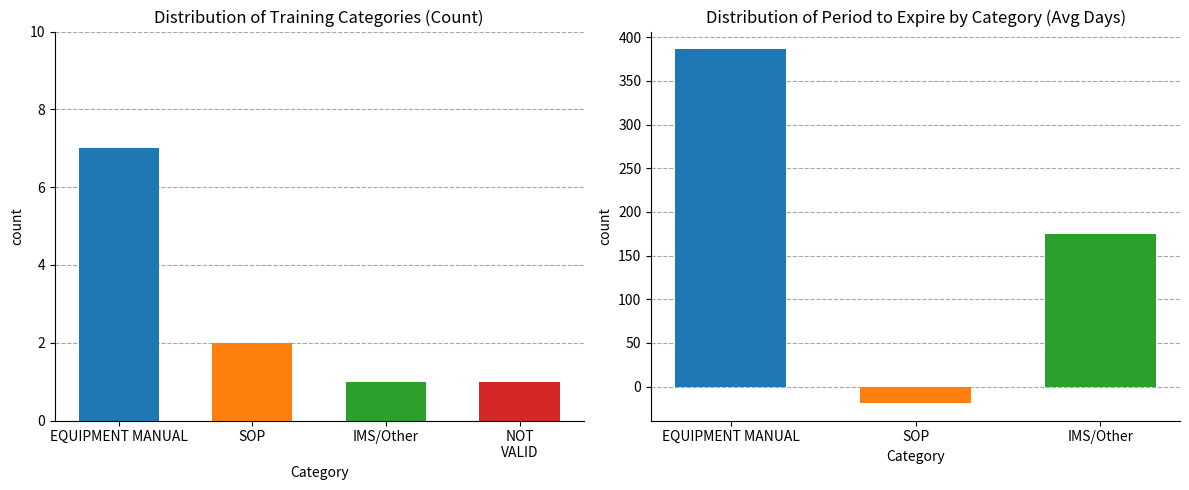

Which series has the widest spread of values?

Period to Expire (days)